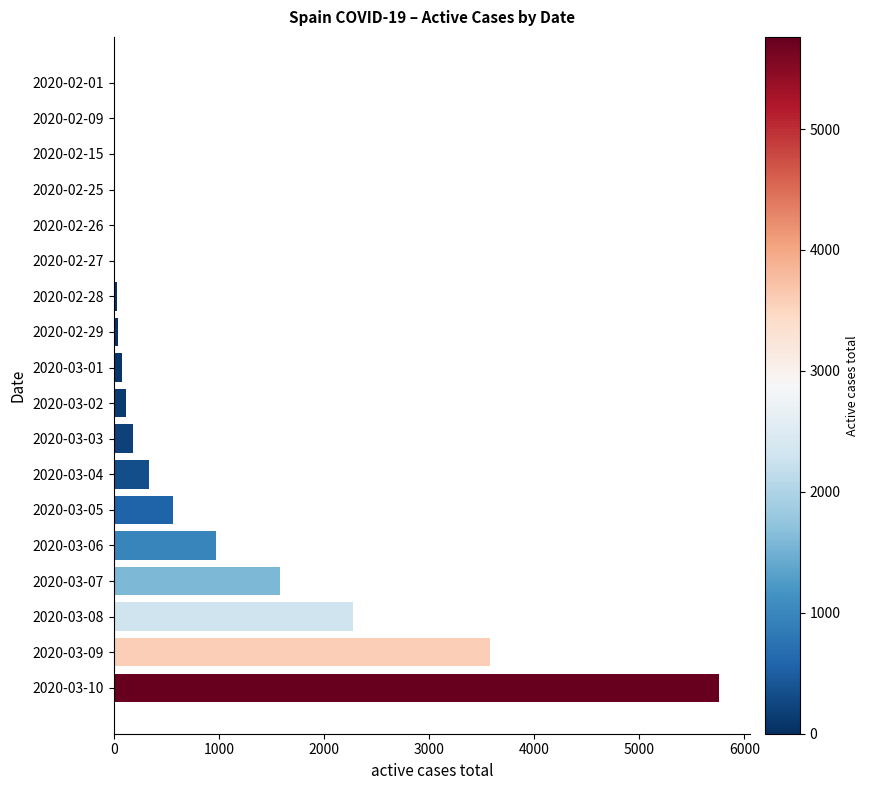

Where is the data nearest to the value 2881?

2020-03-08